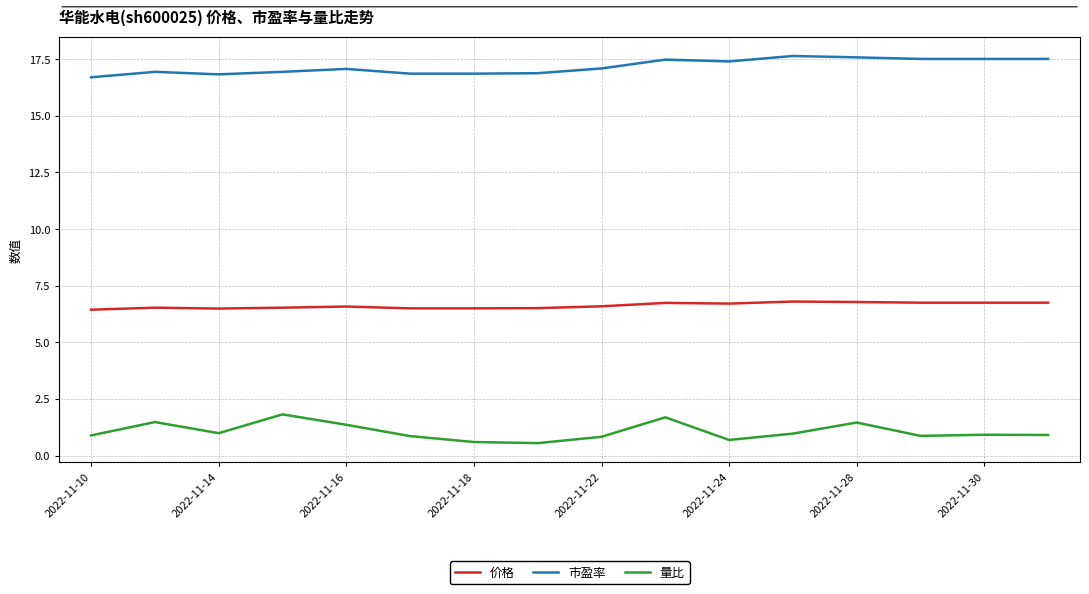

True or false: 市盈率 and 价格 intersect in this chart.

False